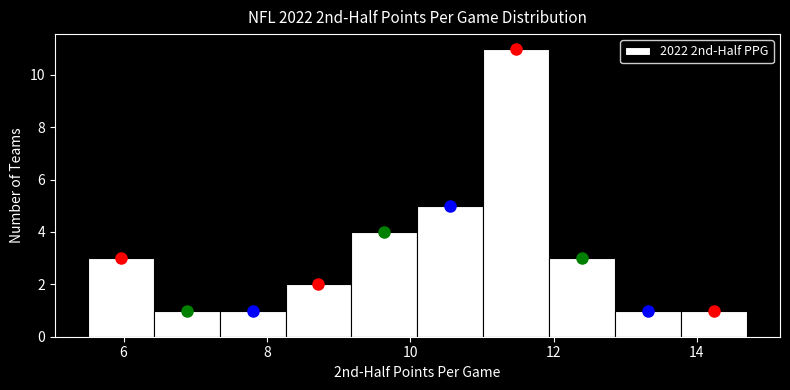

Over which range of the x-axis is the bar tallest?

11.02 to 11.94